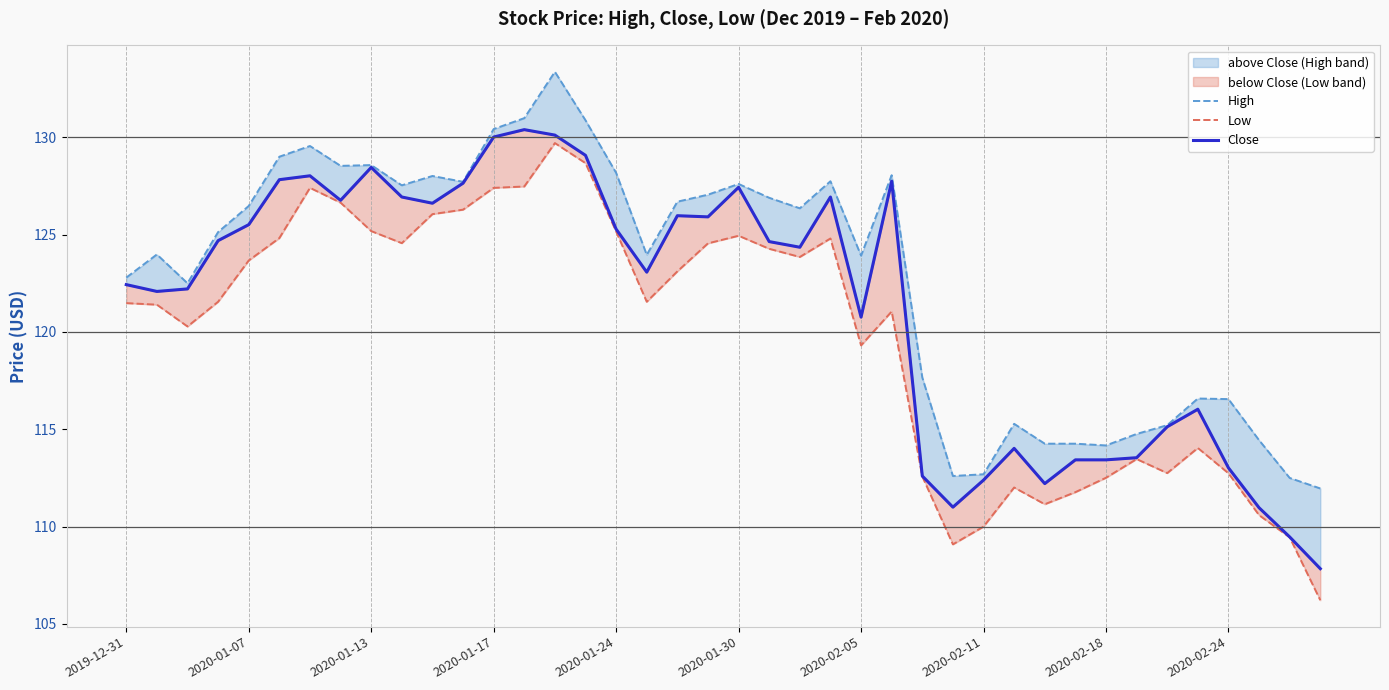

Is the value of Low at 2020-01-30 greater than the value of Close at 33?

Yes